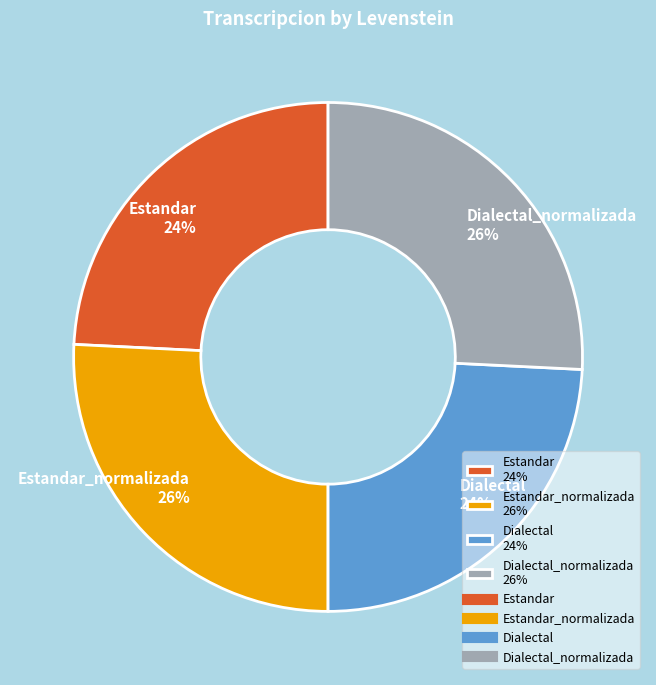

Do Estandar 24% and Dialectal 24% together represent more than half of the pie?

No